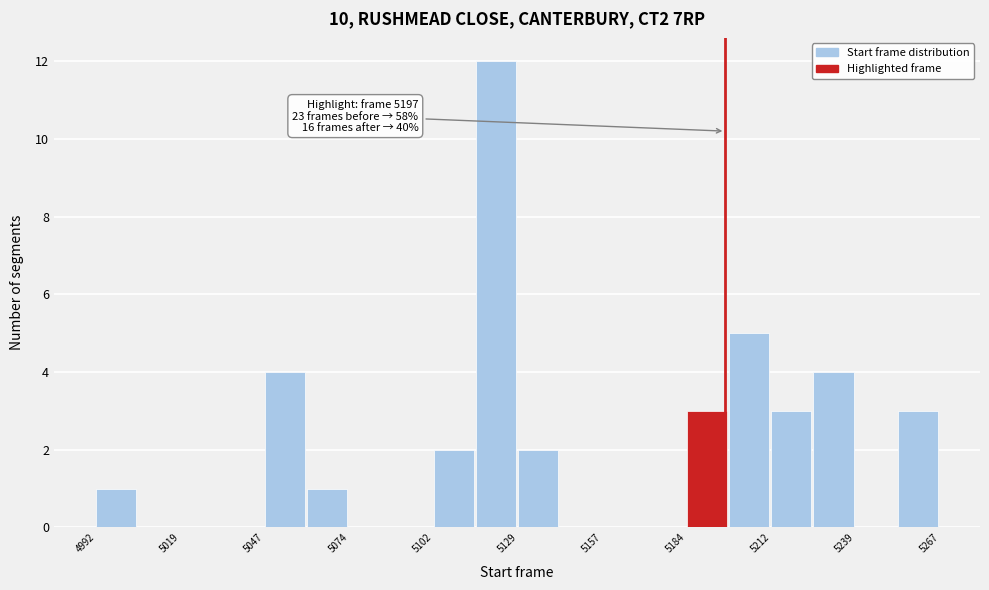

Around what value on the x-axis is the tallest bar? Give the approximate position of its centre, as read against the axis.

5120